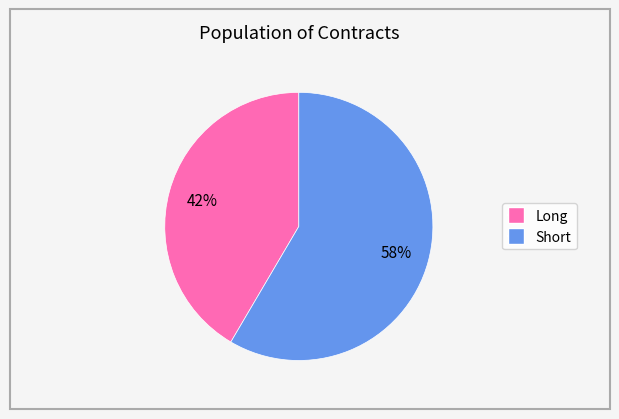

How many segments does this pie chart have?

2